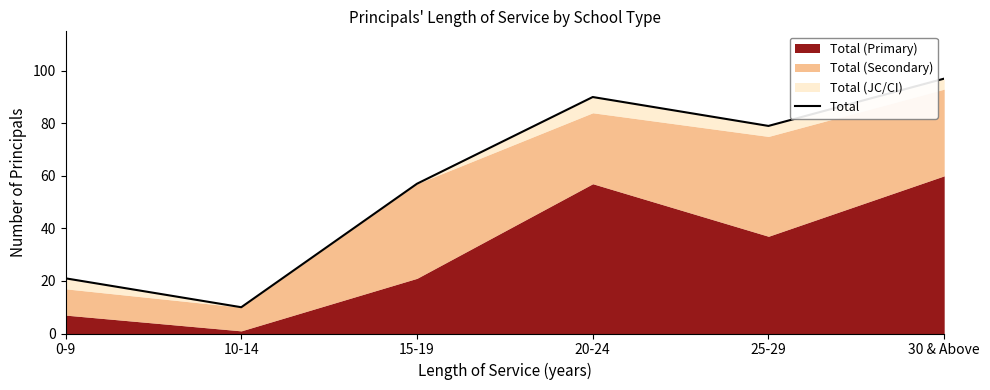

What is the sum of all values?

354